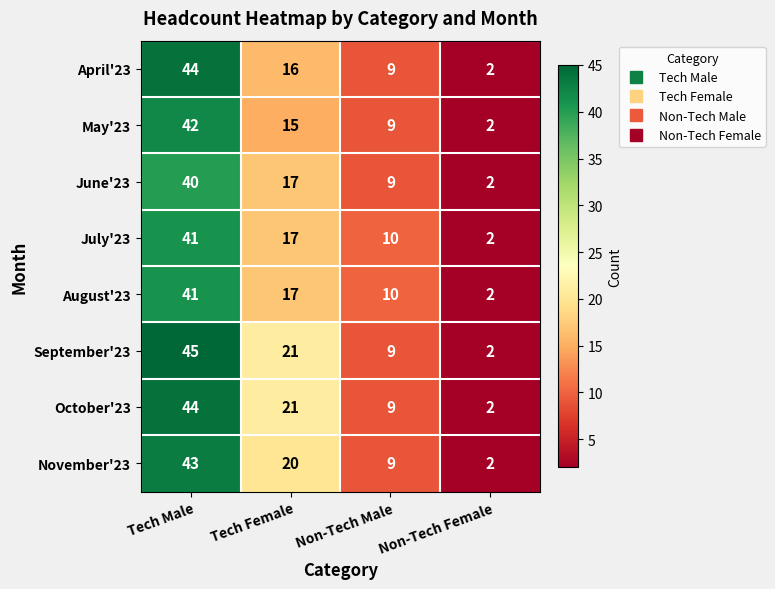

What is the sum of all November'23 values?

74